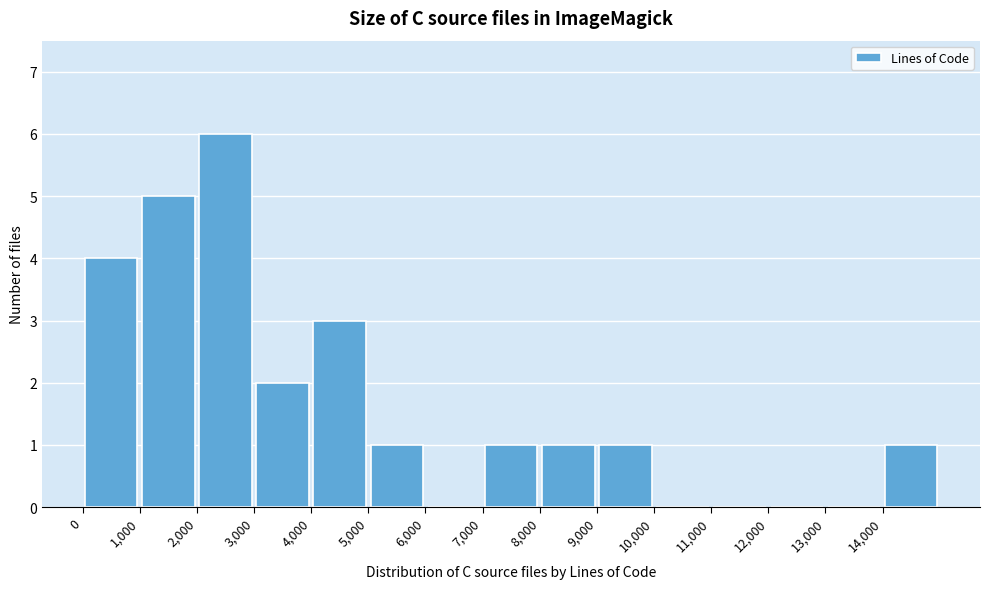

Over which range of the x-axis is the bar tallest?

2000 to 3000